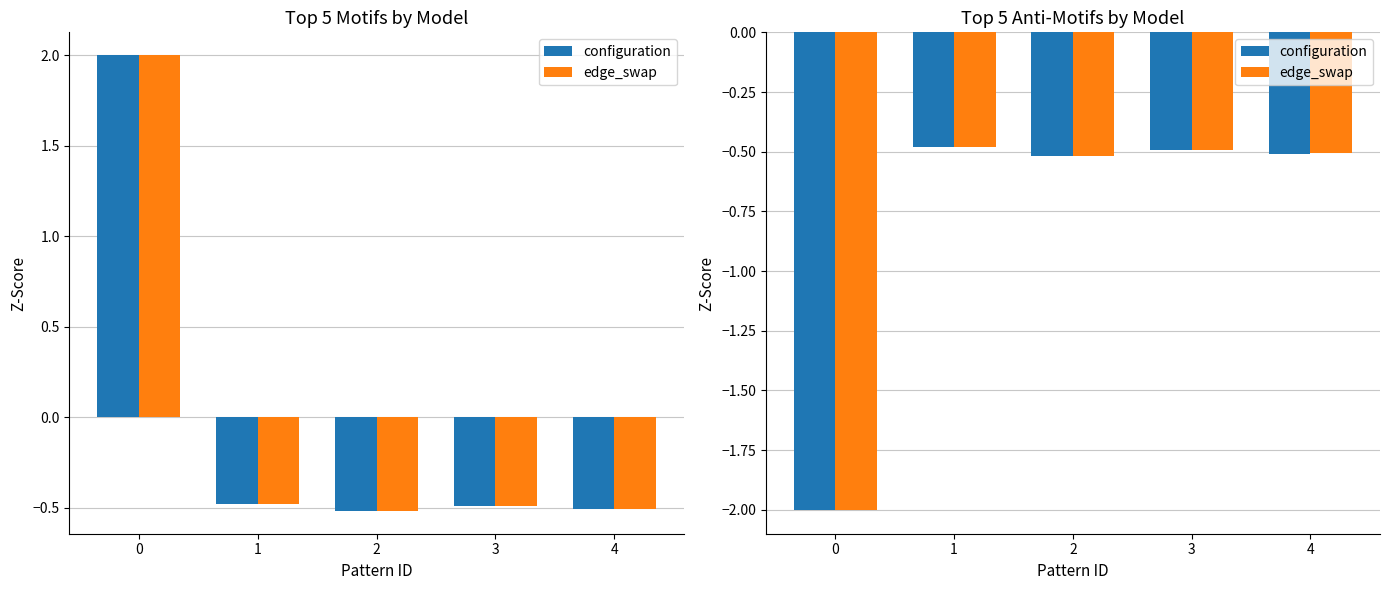

List the series in order of their overall mean, lowest first.

edge_swap, configuration